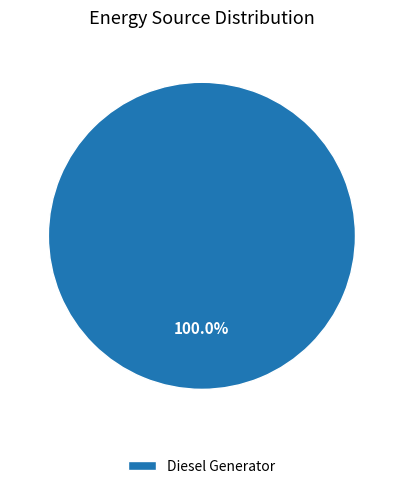

Does any single category account for the majority?

Yes